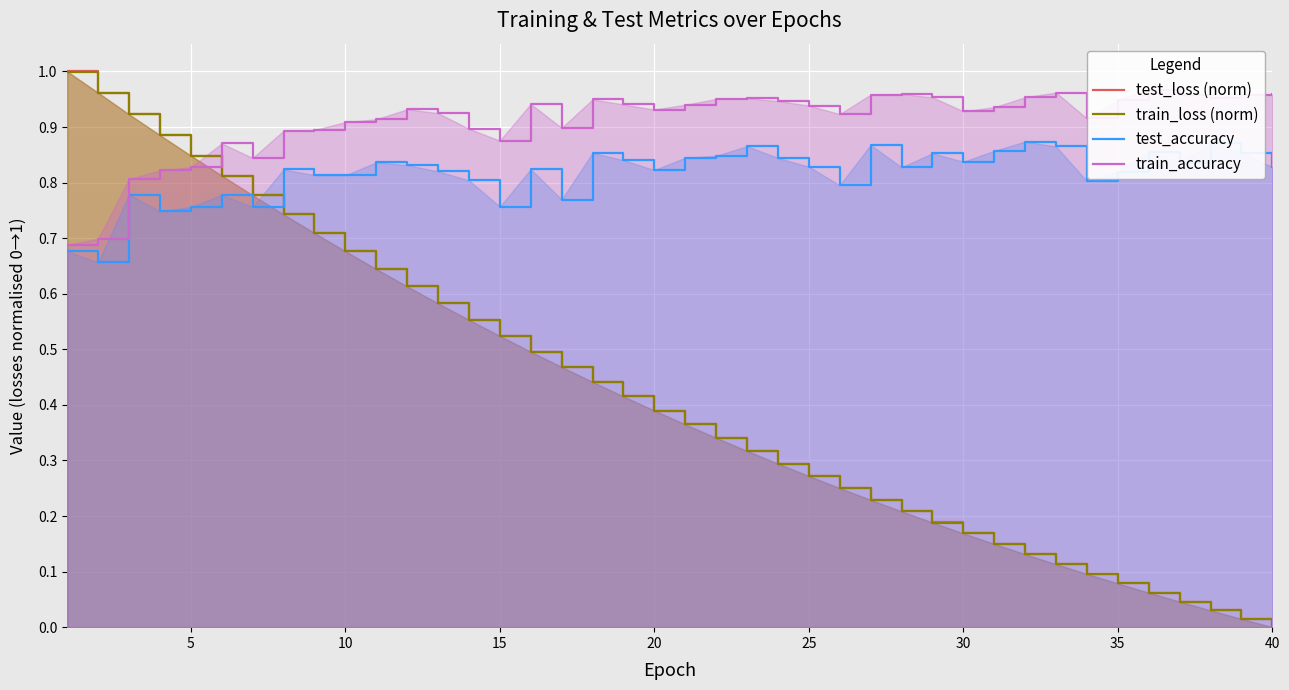

True or false: test_accuracy and train_loss (norm) cross at least once.

True